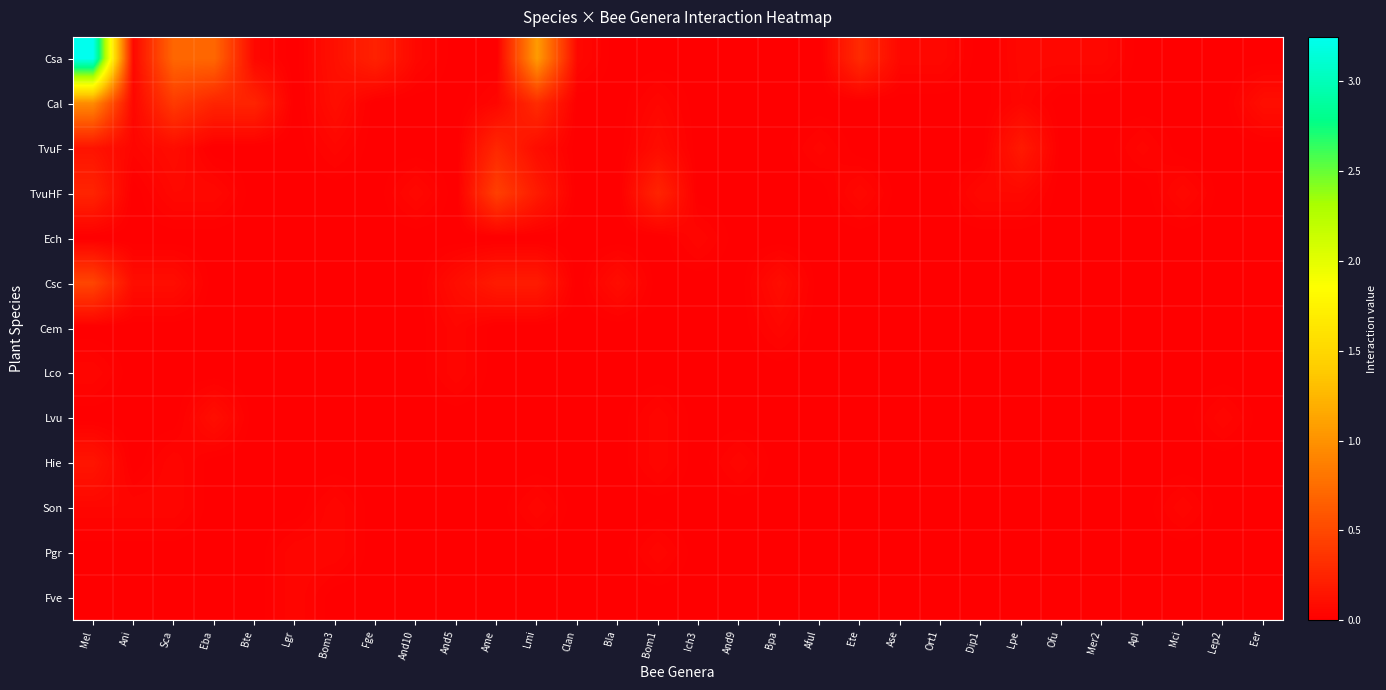

At how many categories does at least one series exceed 1?

2